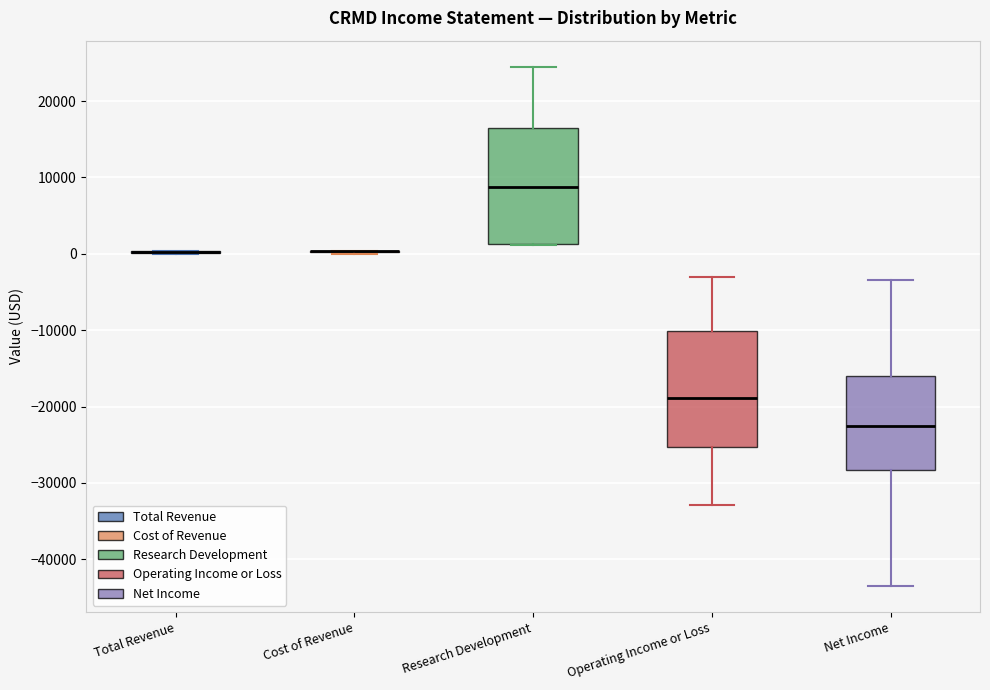

Where does the median line of the box for Operating Income or Loss sit on the y-axis? The values are not printed on the chart, so give them approximately, as read against the axis.

-19000